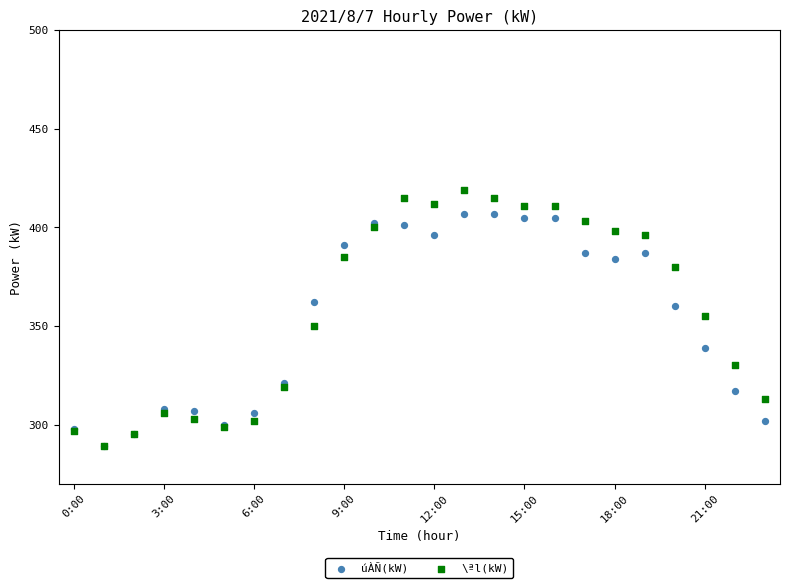

What are all the series names shown in the legend?

úÀÑ(kW), \ªl(kW)